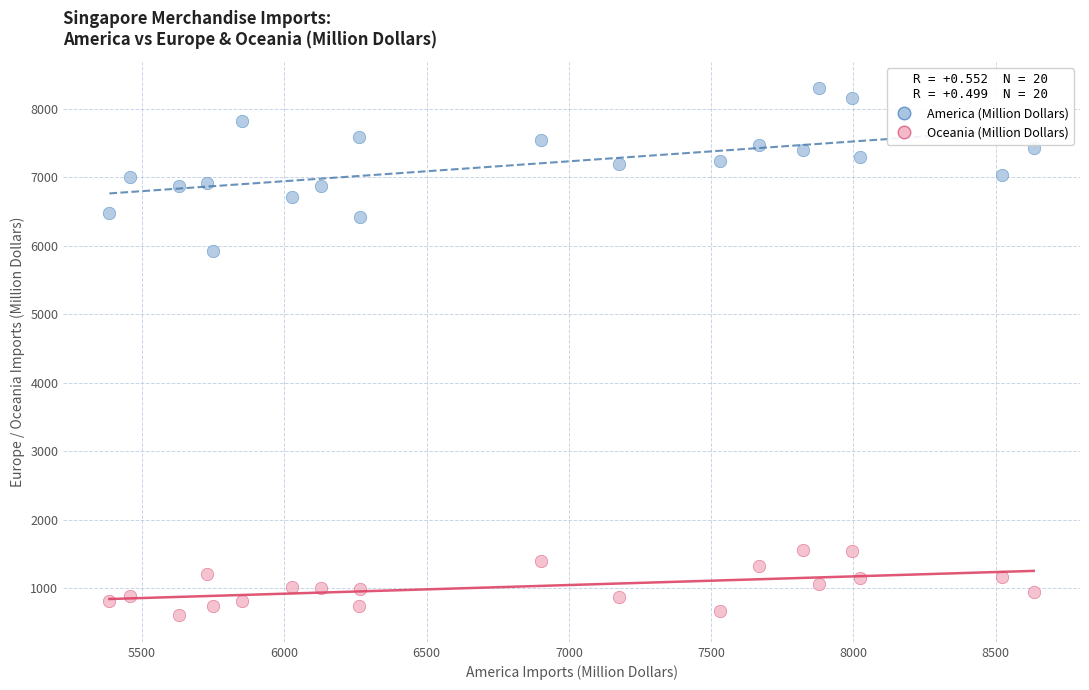

Across all series, what Y value is closest to 4450?

5919.4